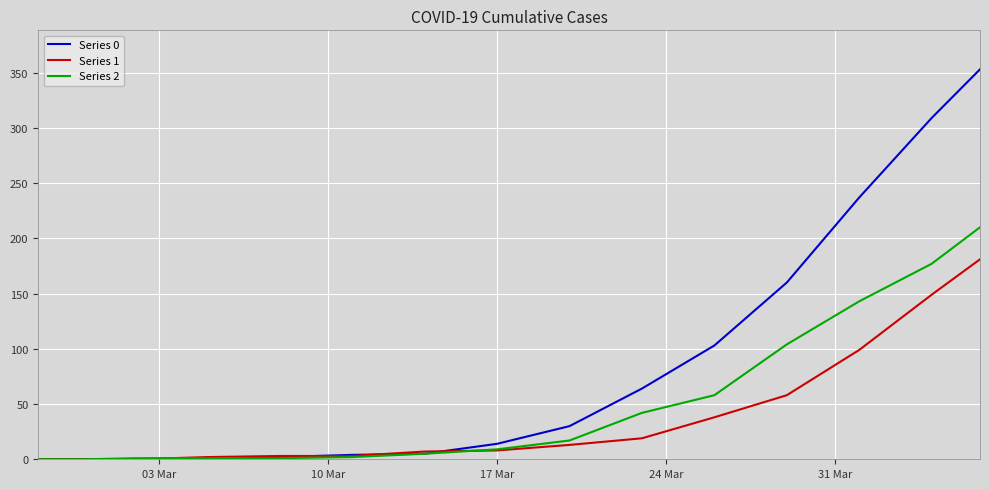

Does the chart have visible grid lines?

Yes